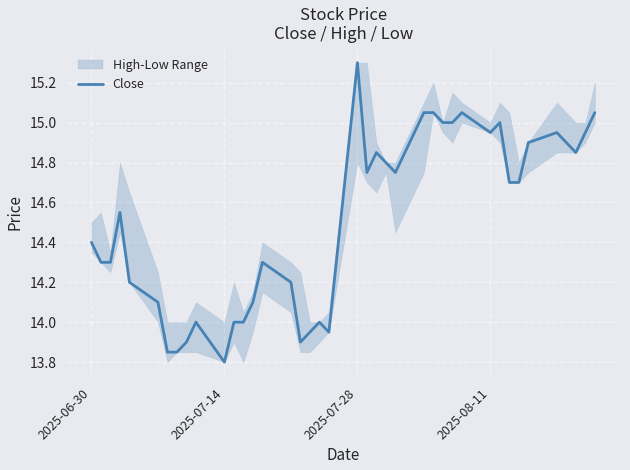

True or false: Close has a value of 5.8 at 2025-07-28.

False